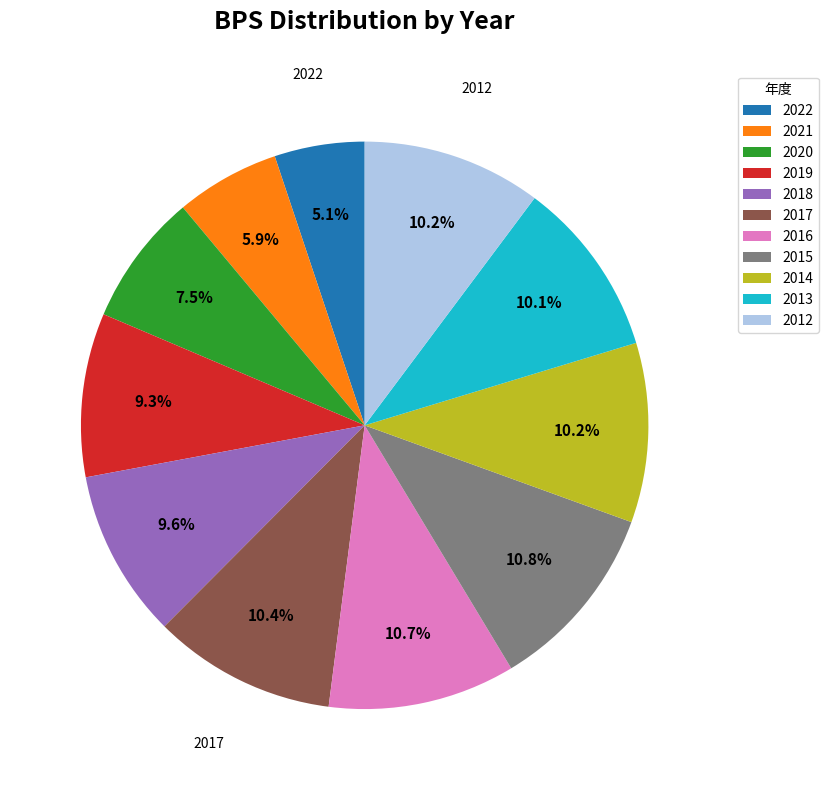

What is the ratio of the value at 2018 to the value at 2019?

1.0